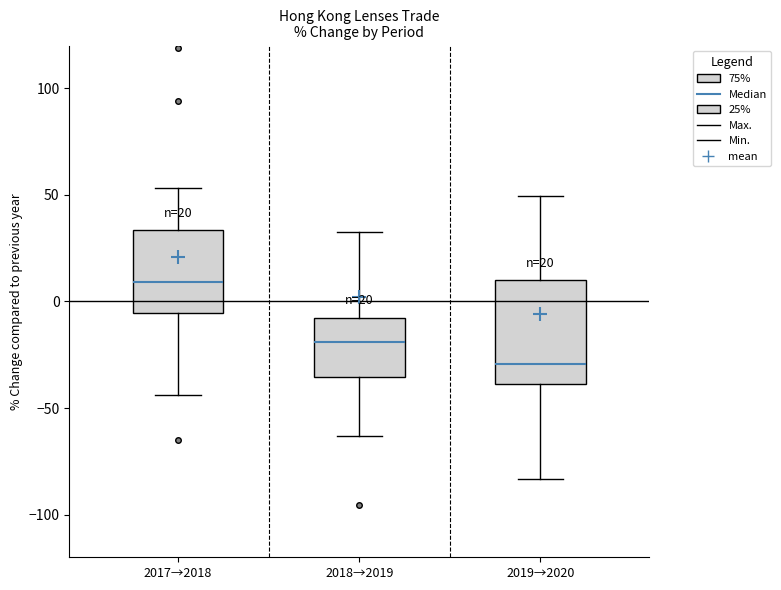

Which box's median line is the lowest?

2019→2020